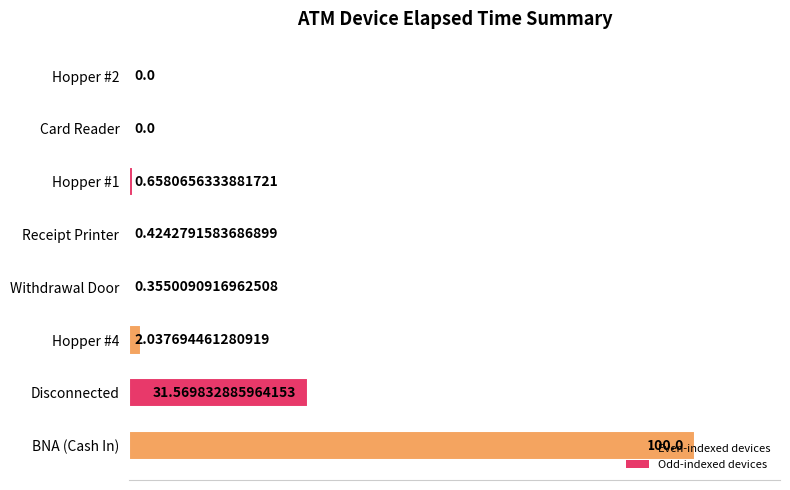

What is the sum of all values?

135.0